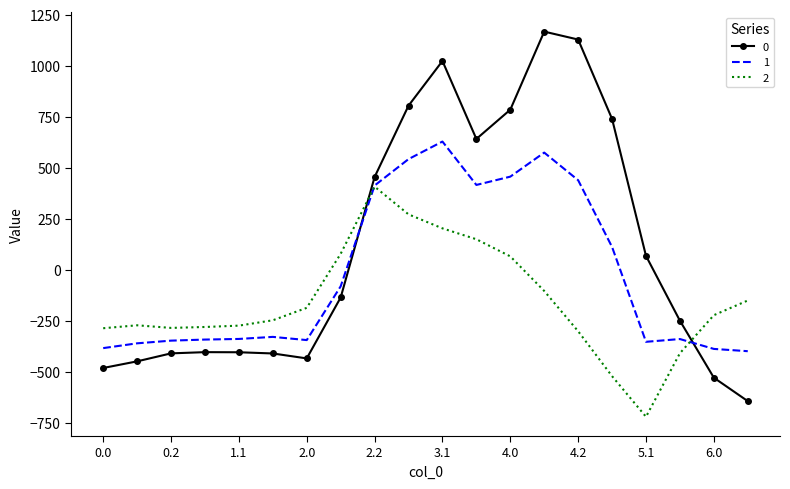

How many intersections are there between 1 and 0?

2